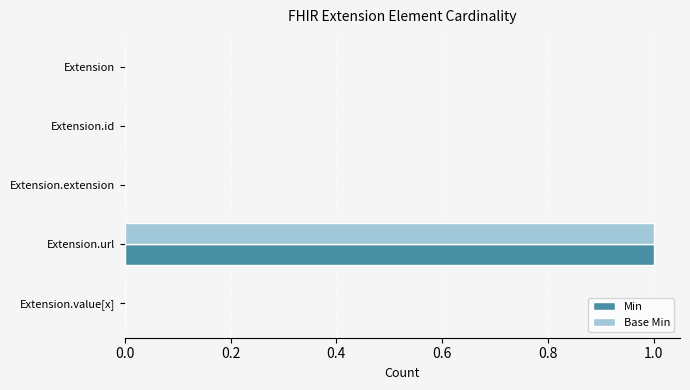

Is it true that Base Min equals 0 at Extension?

True